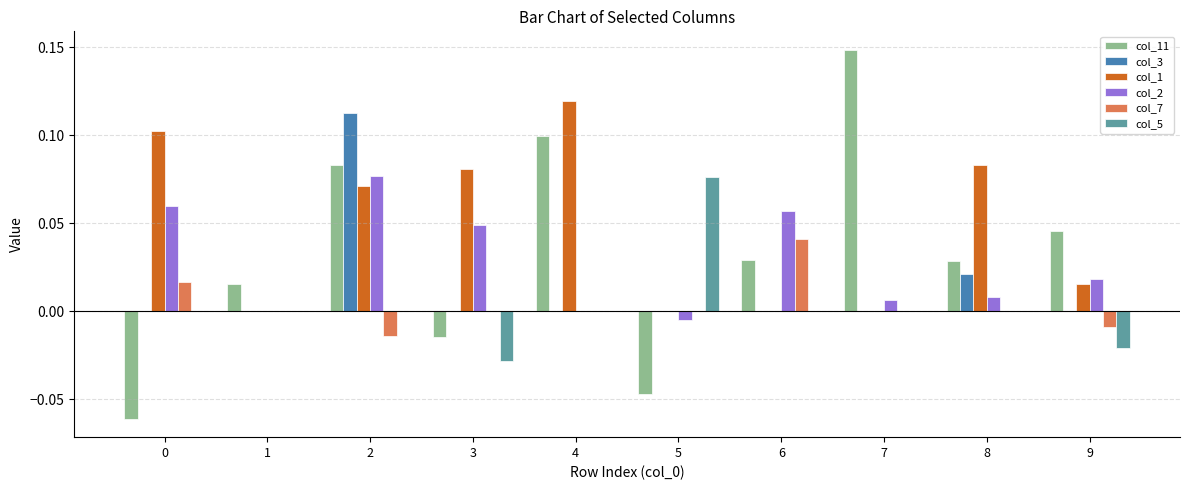

Is the value of col_11 at 4 greater than the value of col_3 at 3?

Yes